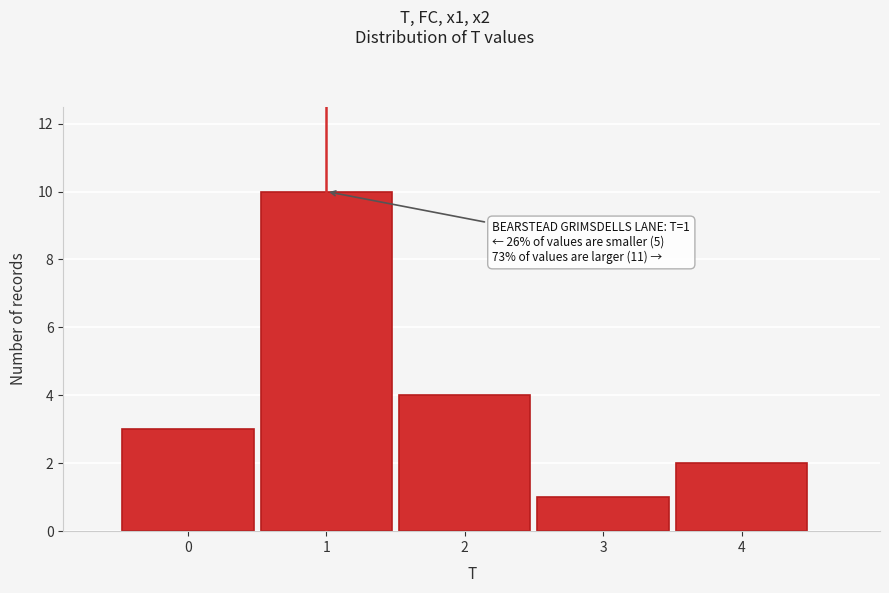

Which range on the x-axis has the tallest bar?

0.5 to 1.5